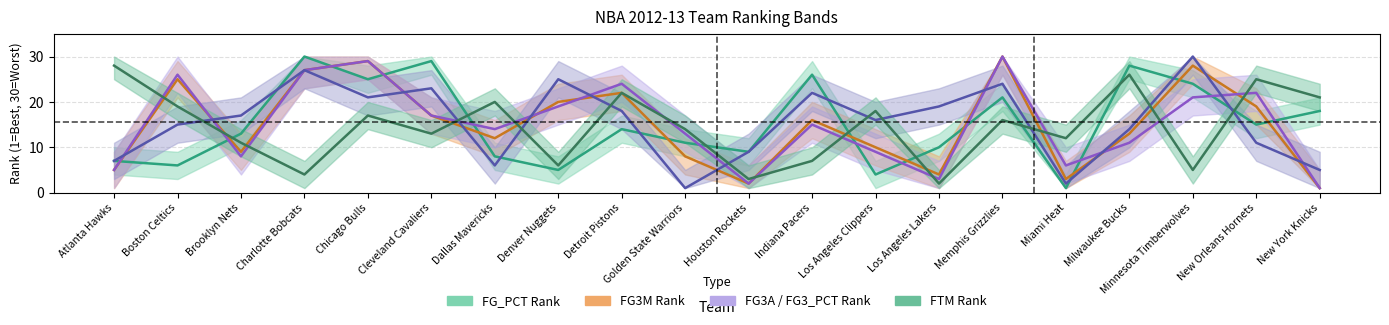

What is the label of the 13th point from the left?

Los Angeles Clippers